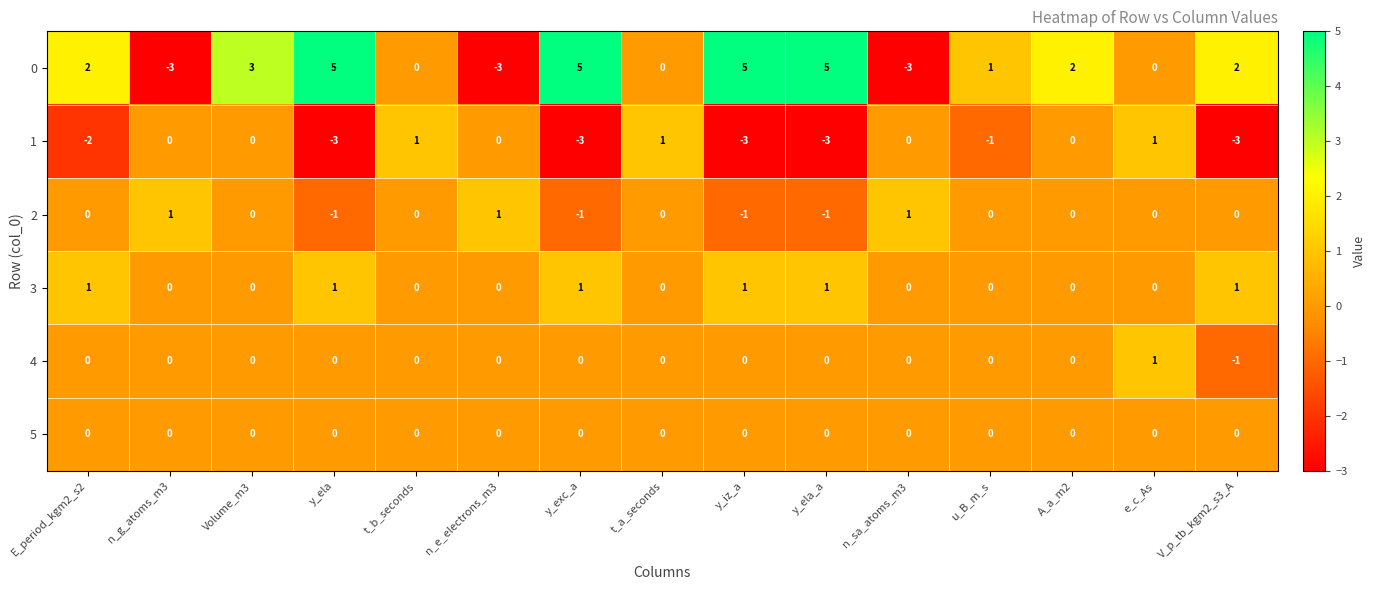

Count the number of data series in this chart.

6